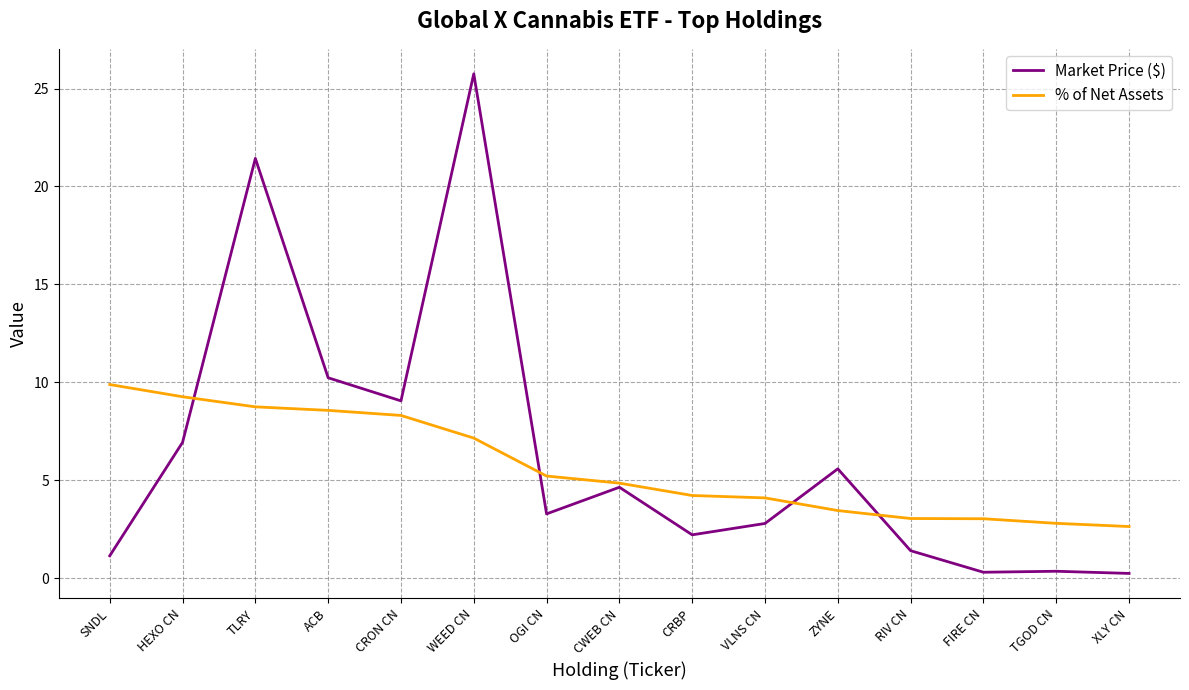

True or false: Market Price ($) has a value of 25.8 at WEED CN.

True